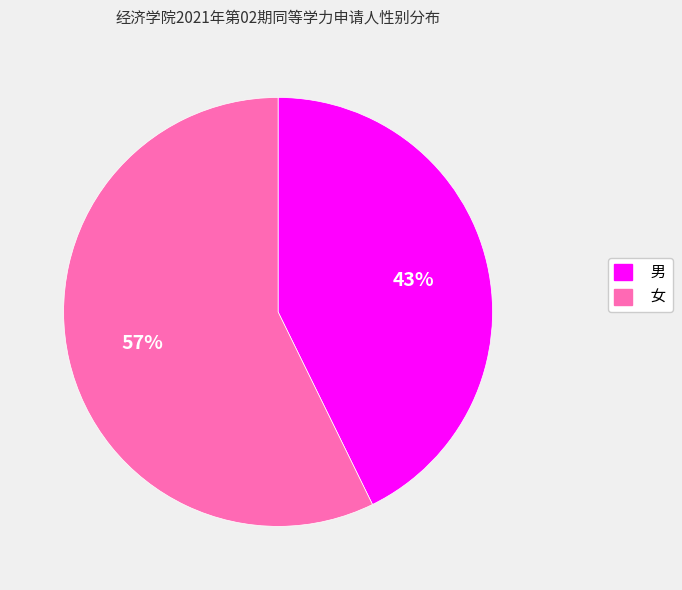

The 男 slice represents 49% of the pie. True or false?

False